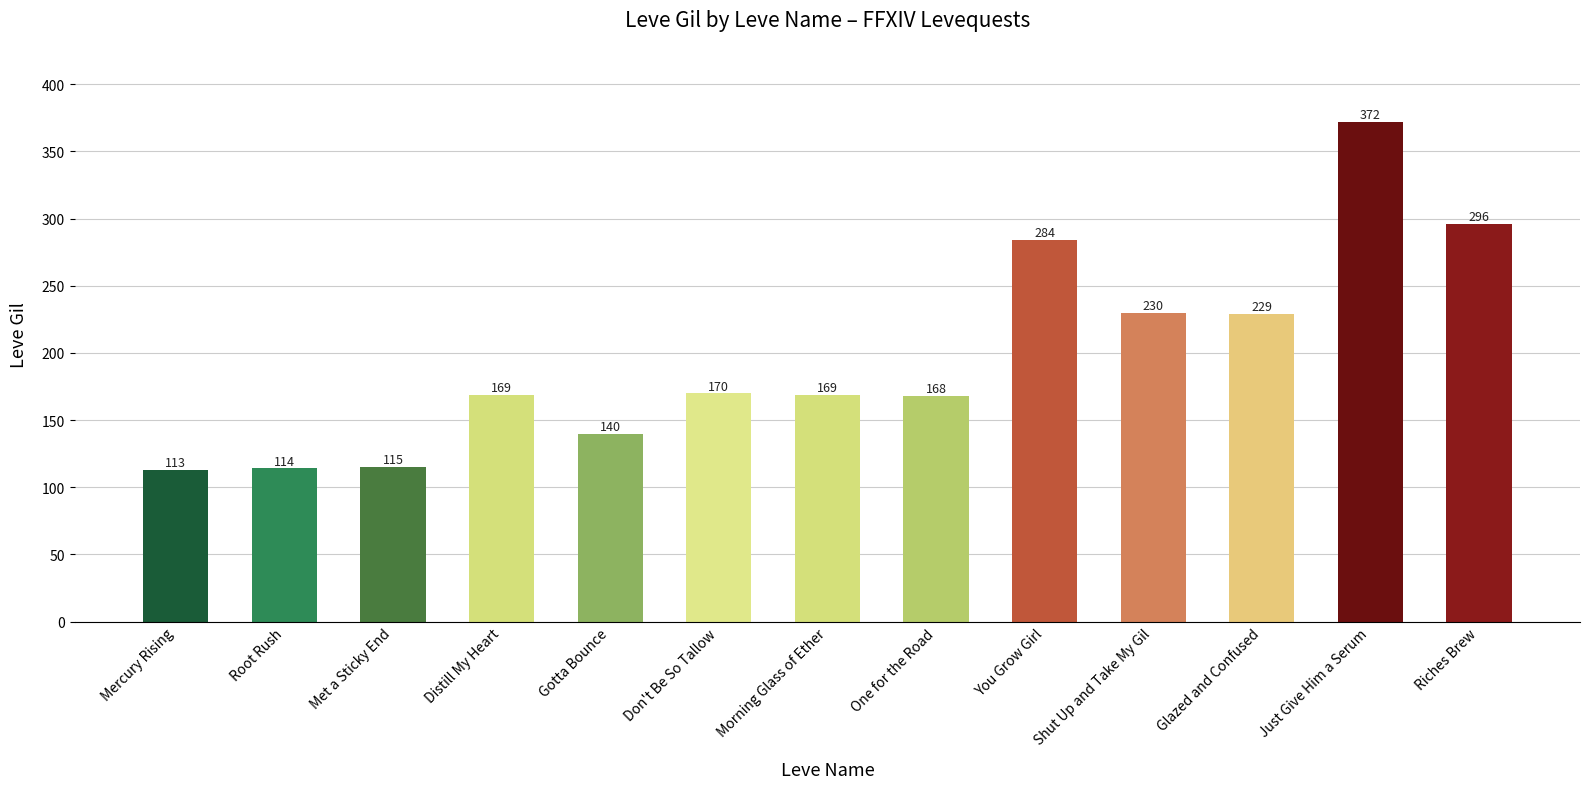

Count the number of data series in this chart.

1